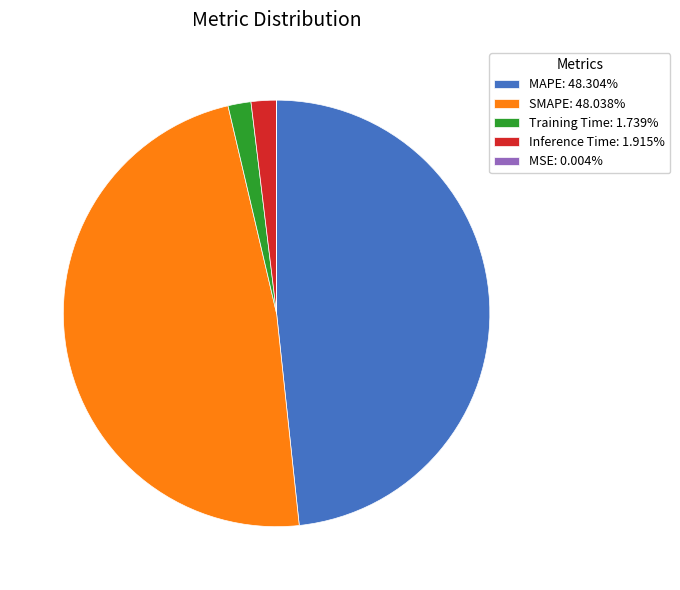

What is the ratio of the value at MAPE: 48.304% to the value at SMAPE: 48.038%?

1.0